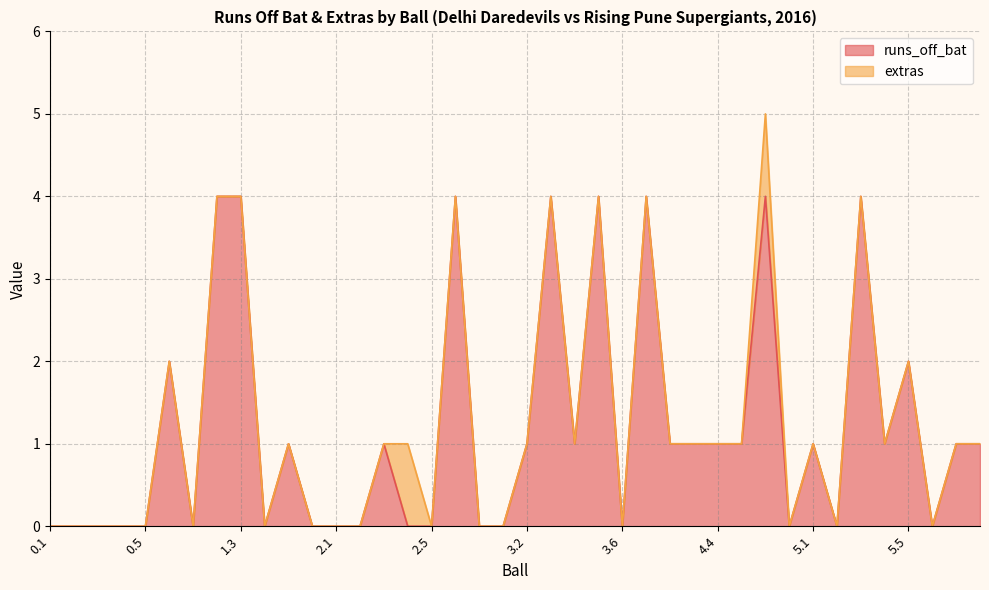

Where is the data nearest to the value 2?

0.6